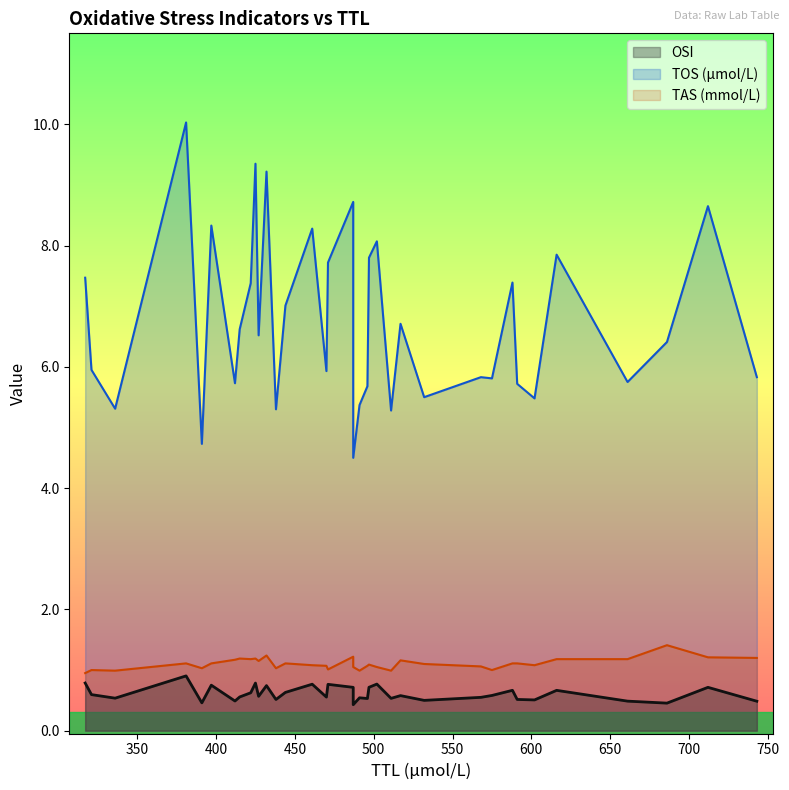

Is it true that OSI equals 0.6 at 517?

True